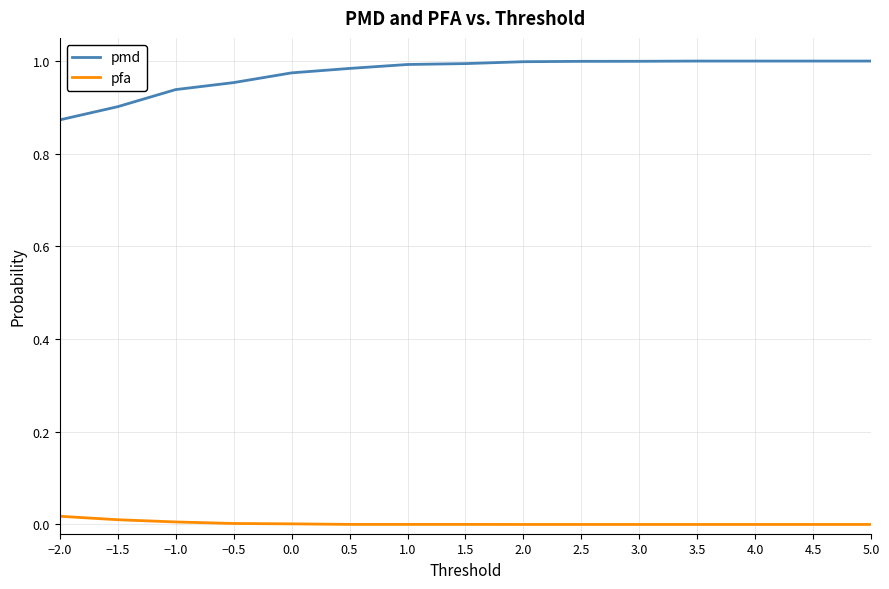

True or false: pmd and pfa intersect in this chart.

False